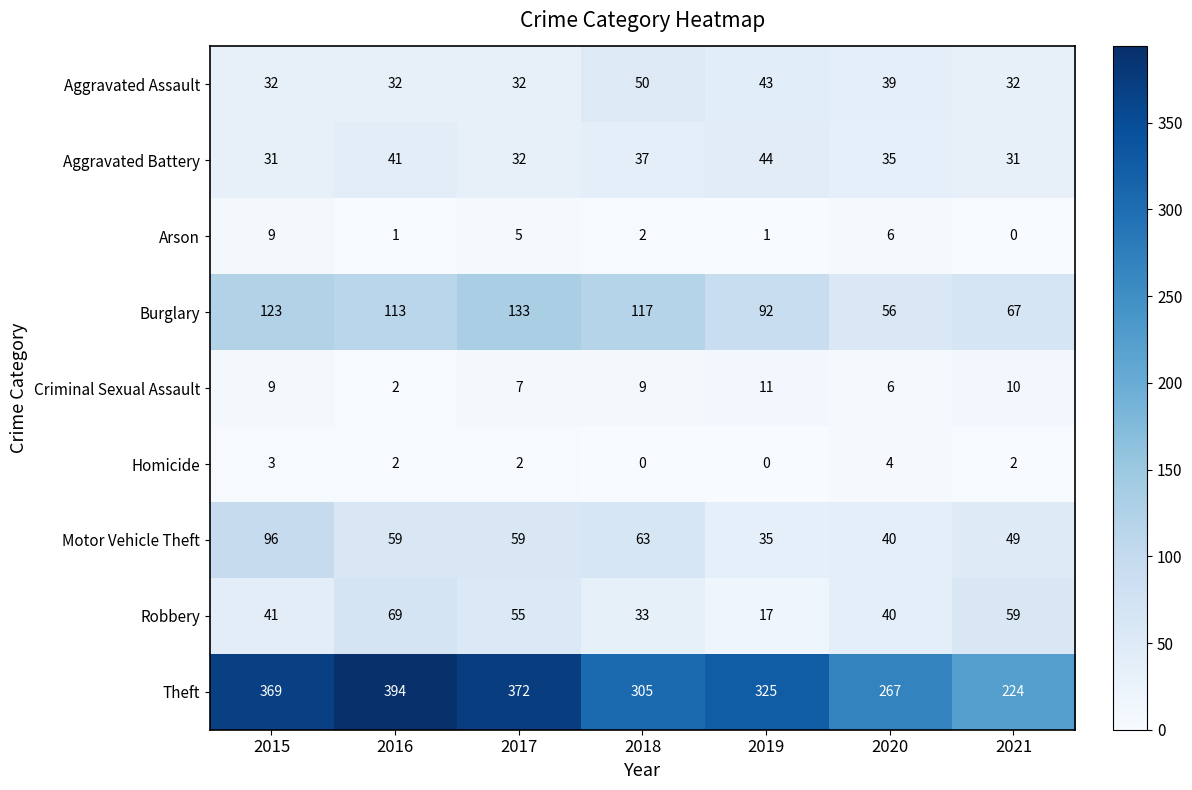

True or false: Homicide has a value of 3 at 2015.

True